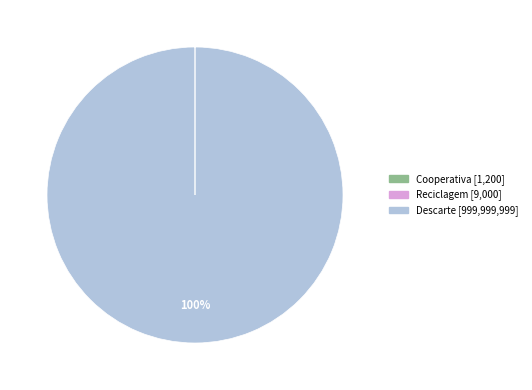

What is the largest slice in the pie chart?

Descarte